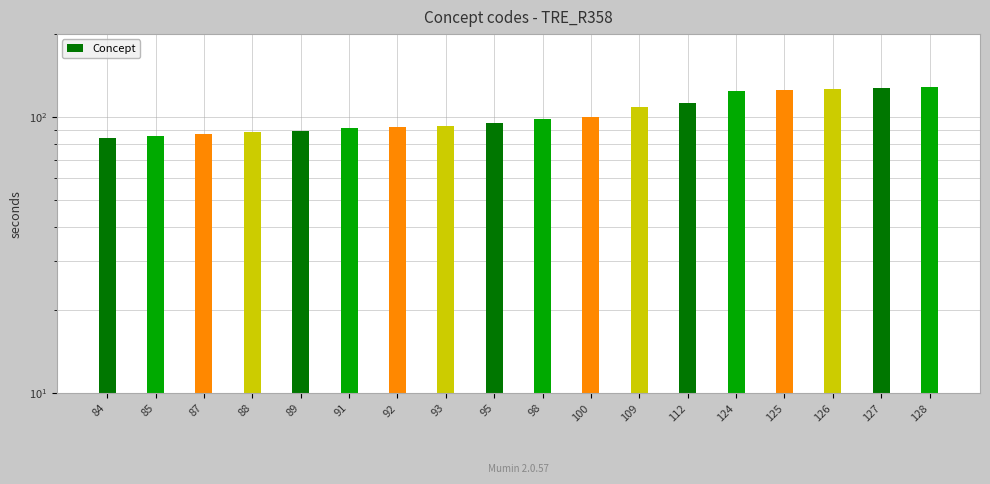

Approximately how many times larger is the value at 84 compared to 112?

0.8